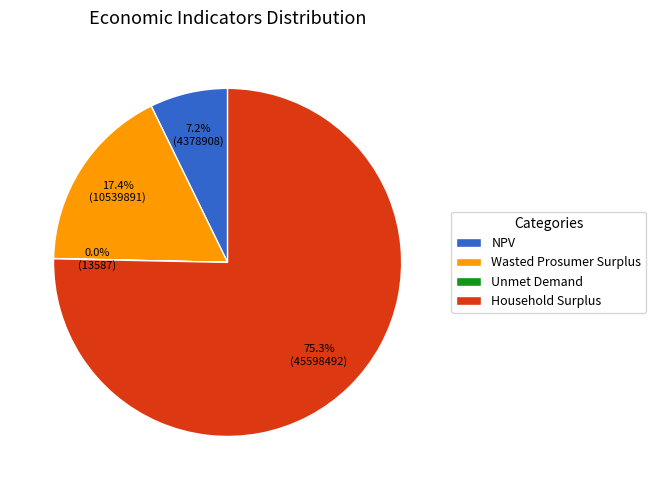

What is the largest slice in the pie chart?

Household Surplus